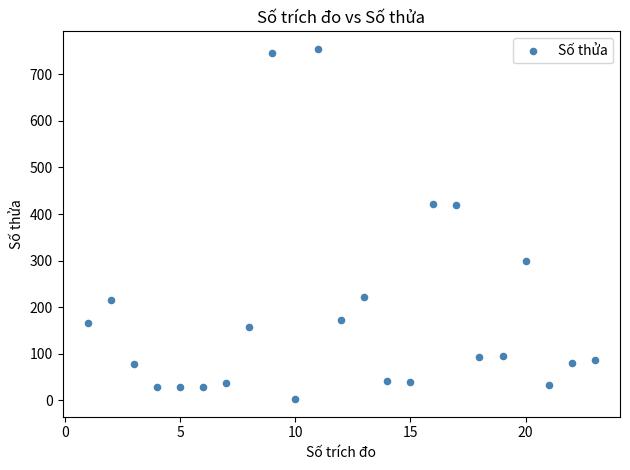

What is the range of Y values (max minus min)?

753